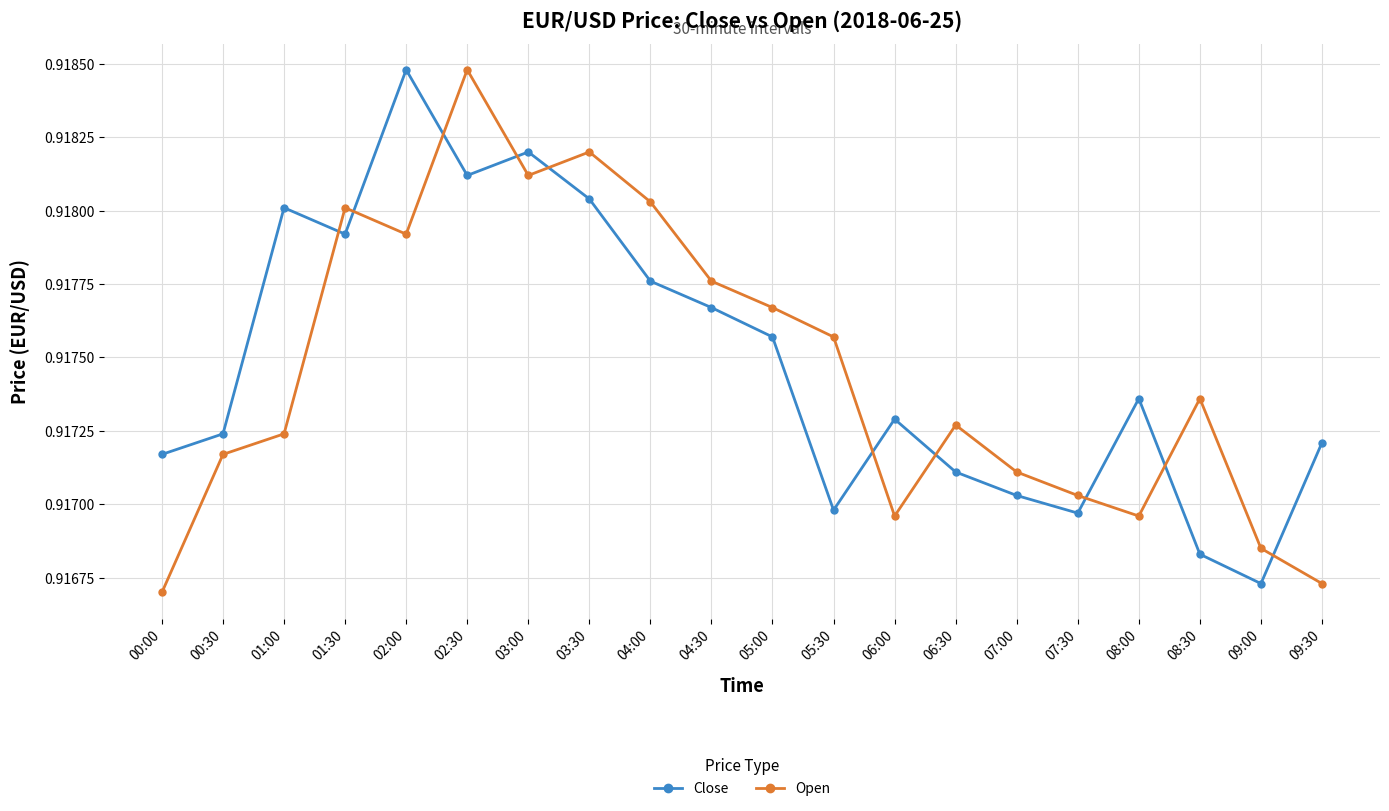

What is the label of the 12th point from the left?

05:30